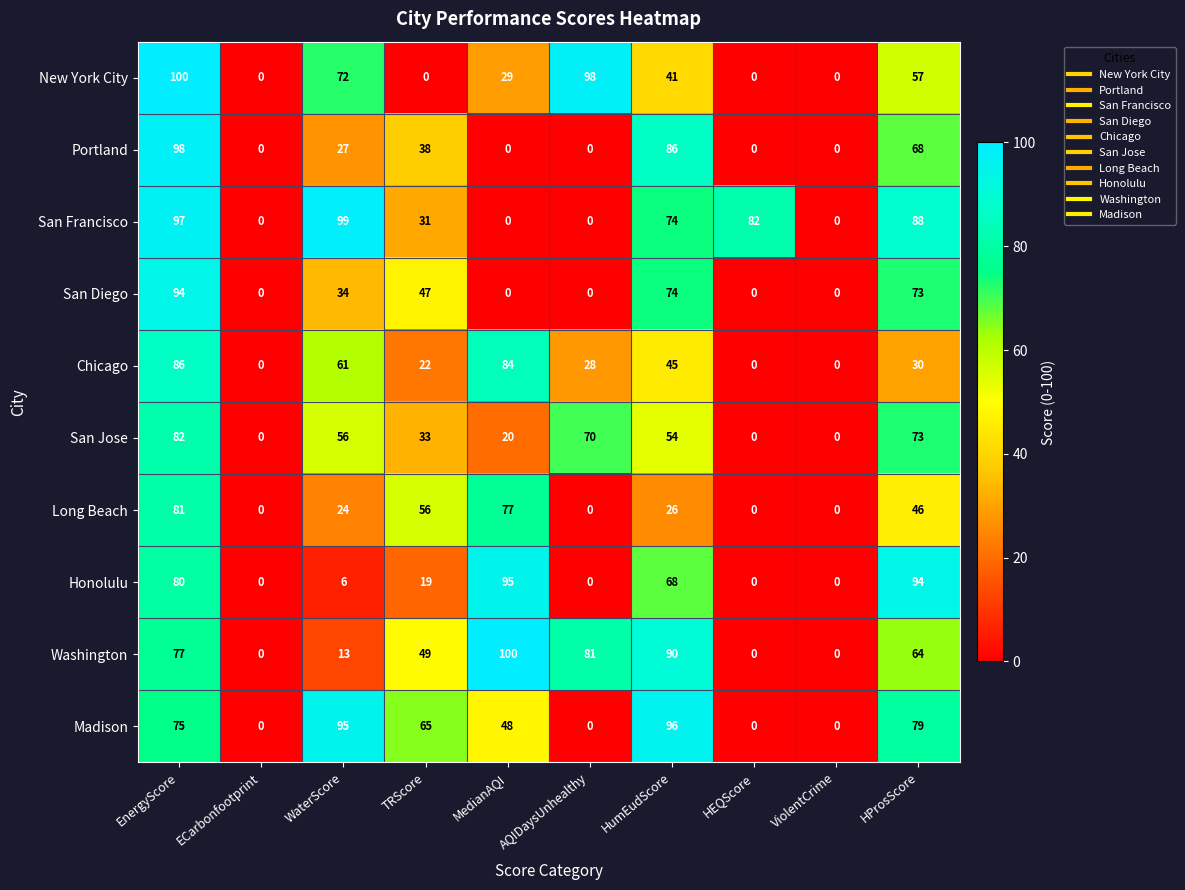

Rank the series at EnergyScore from lowest to highest value.

Madison, Washington, Honolulu, Long Beach, San Jose, Chicago, San Diego, San Francisco, Portland, New York City